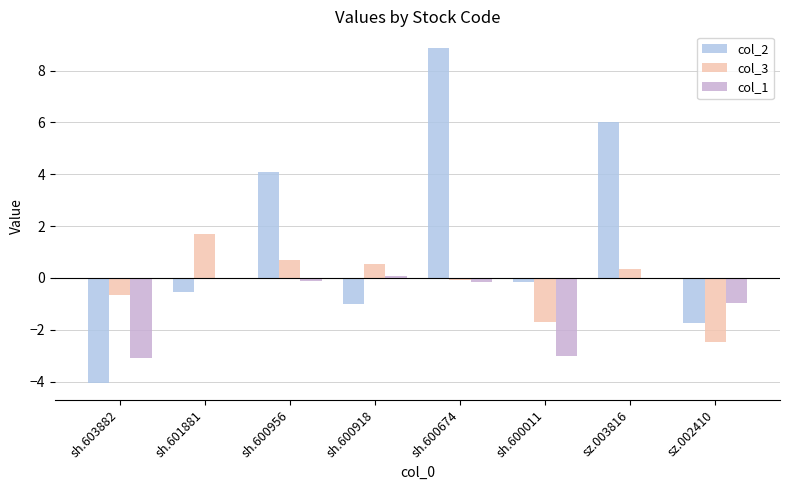

Count the number of categories in the chart.

8